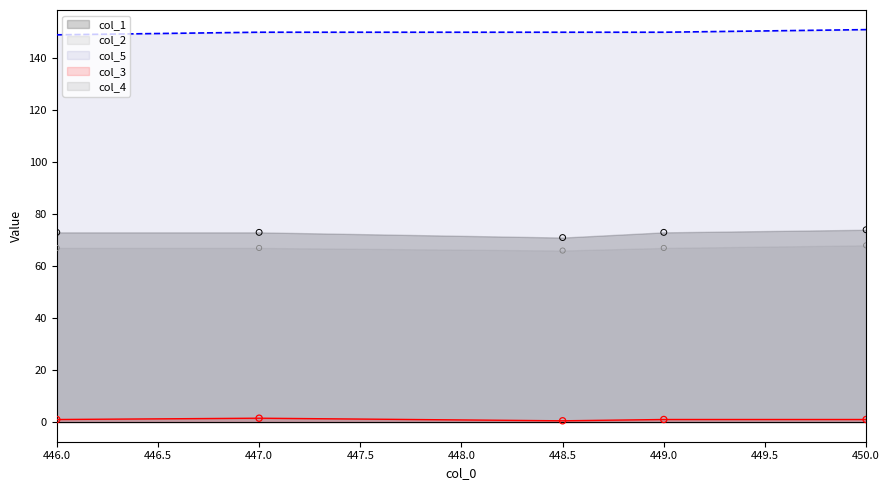

At how many categories does at least one series exceed 88?

5